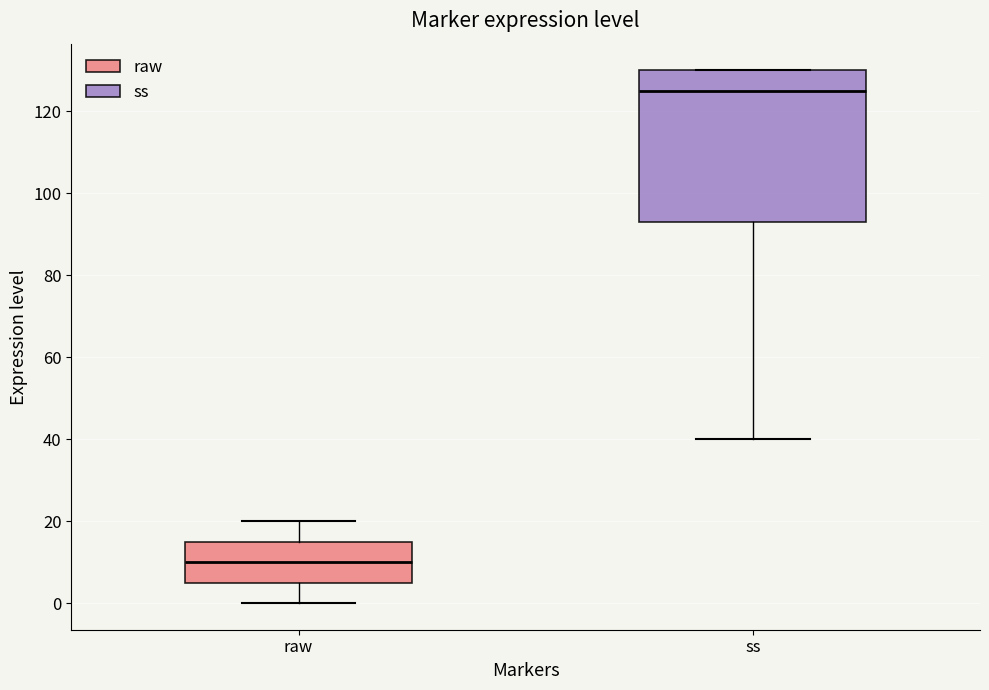

Where does the median line of the box for raw sit on the y-axis? The values are not printed on the chart, so give them approximately, as read against the axis.

10